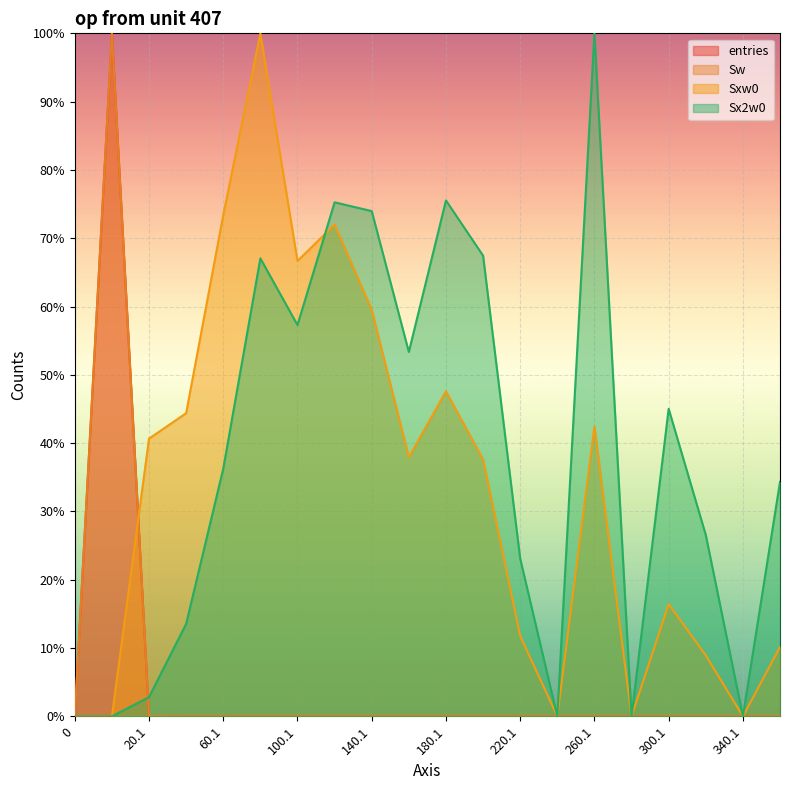

Rank the series at 20.1 from highest to lowest value.

Sxw0, Sx2w0, entries, Sw